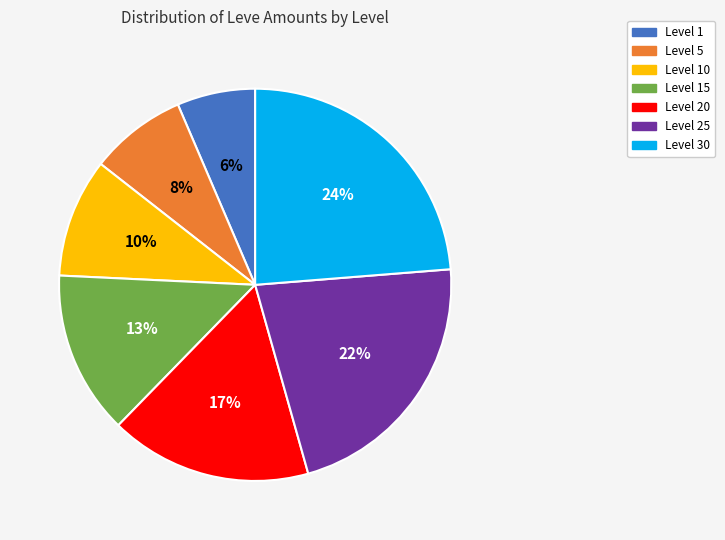

To the nearest percent, what is the average slice percentage?

14%